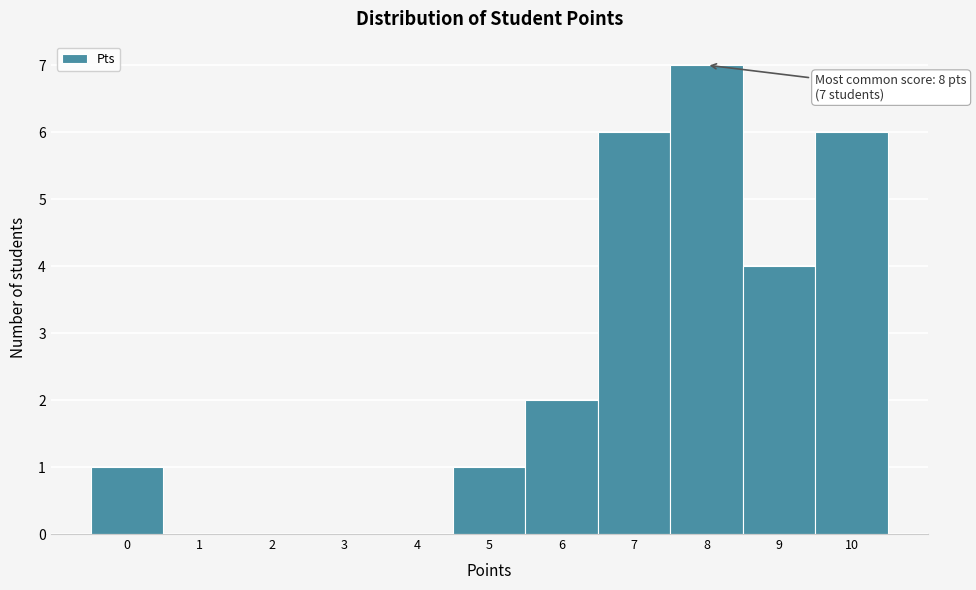

Over which range of the x-axis is the bar tallest?

7.5 to 8.5